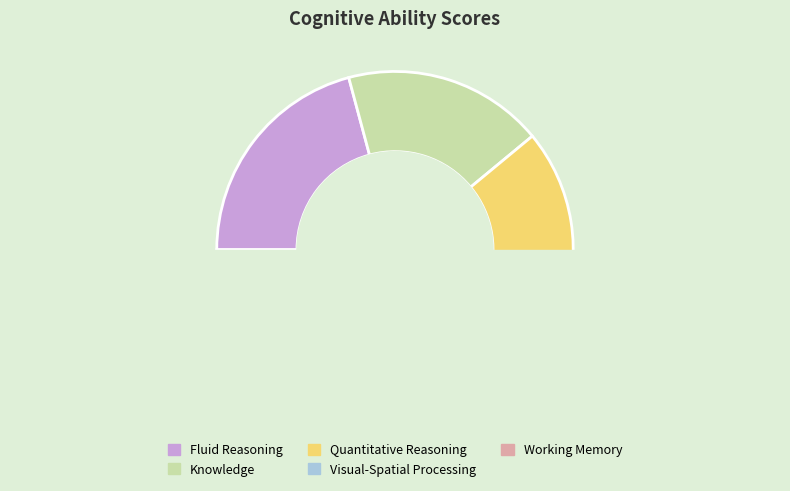

The Quantitative Reasoning slice represents 17% of the pie. True or false?

True